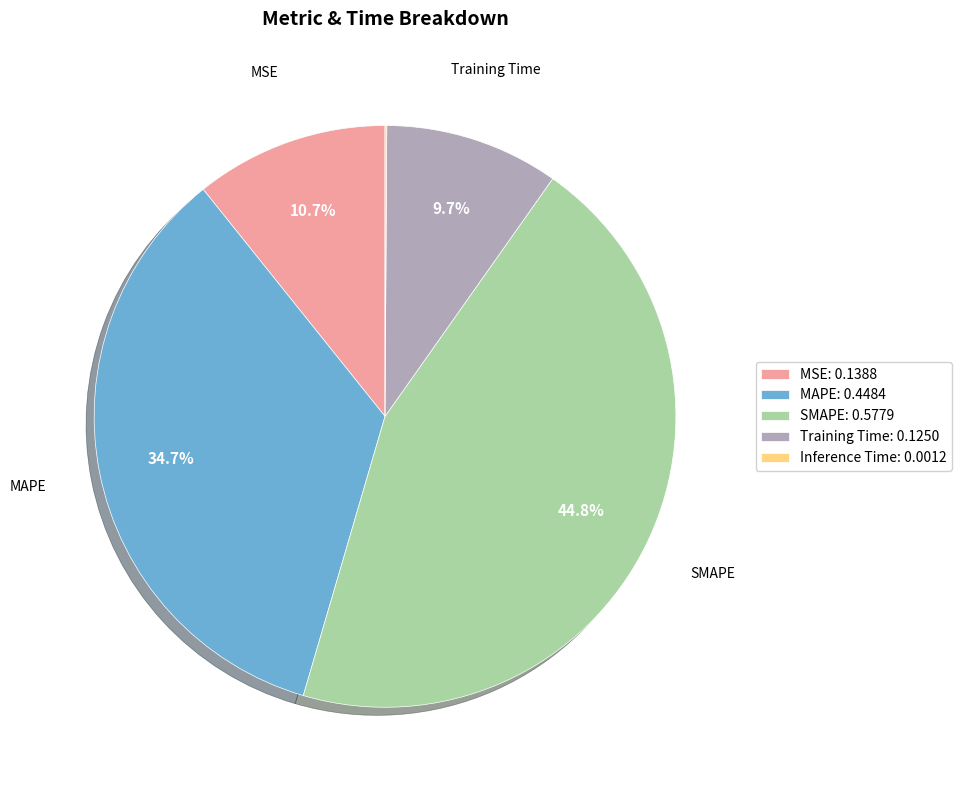

Which has a higher value, MSE or MAPE?

MAPE